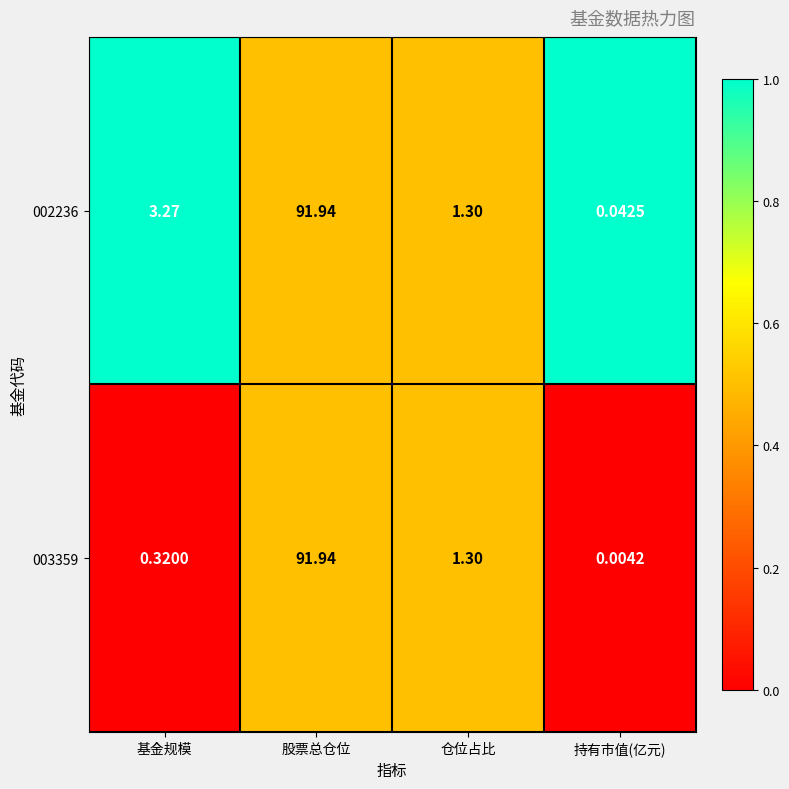

List the labels in order of 003359 value, smallest first.

持有市值(亿元), 基金规模, 仓位占比, 股票总仓位